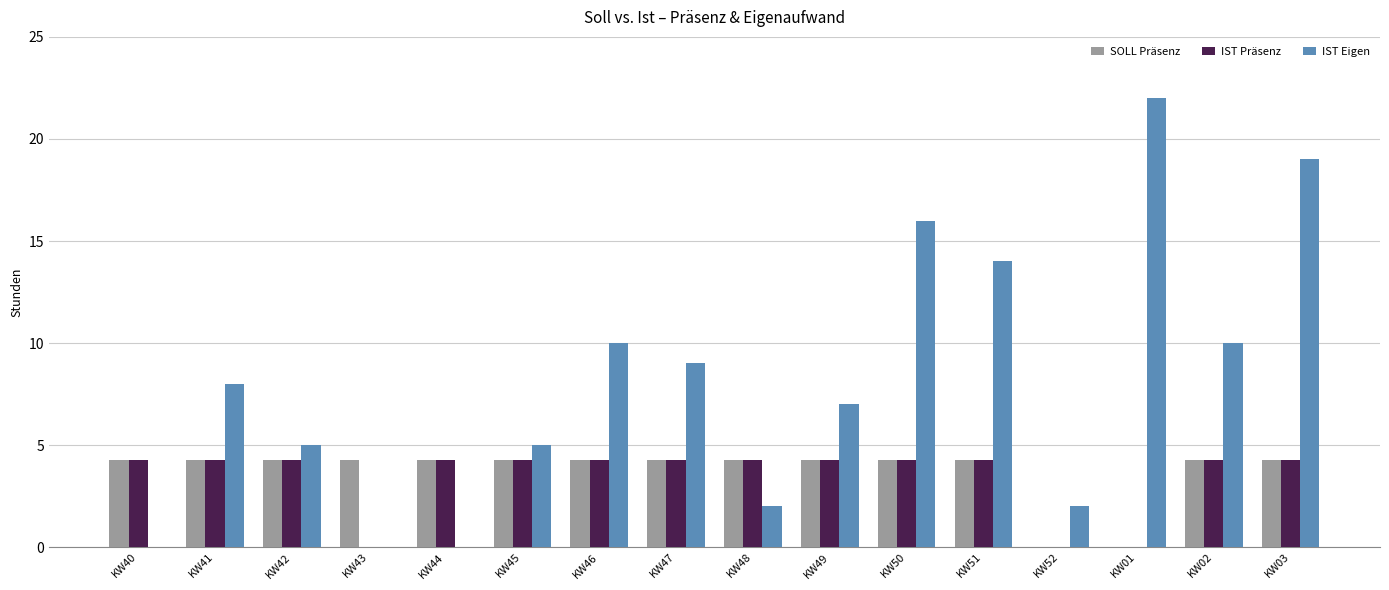

Which series has the largest total across all categories?

IST Eigen